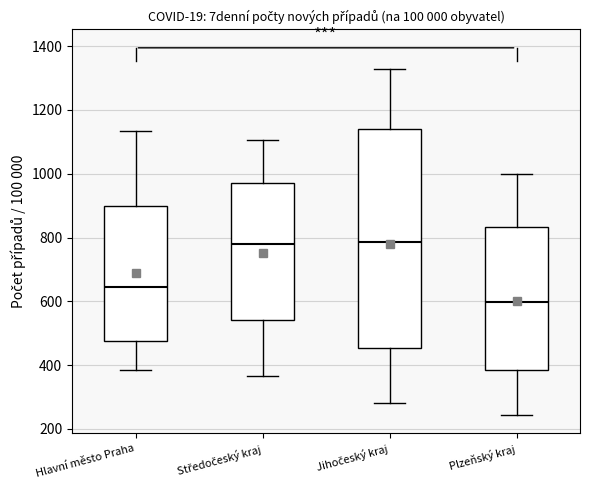

Which box's median line is the lowest?

Plzeňský kraj